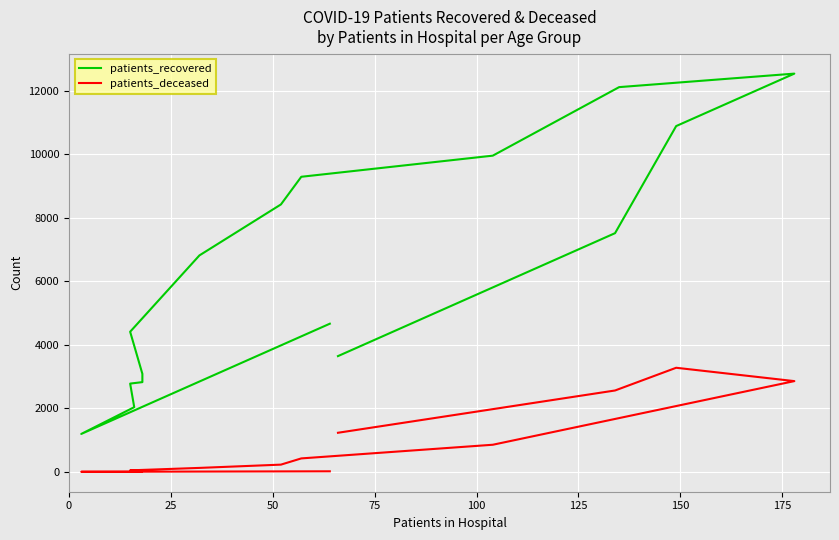

List the series in order of their overall mean, highest first.

patients_recovered, patients_deceased